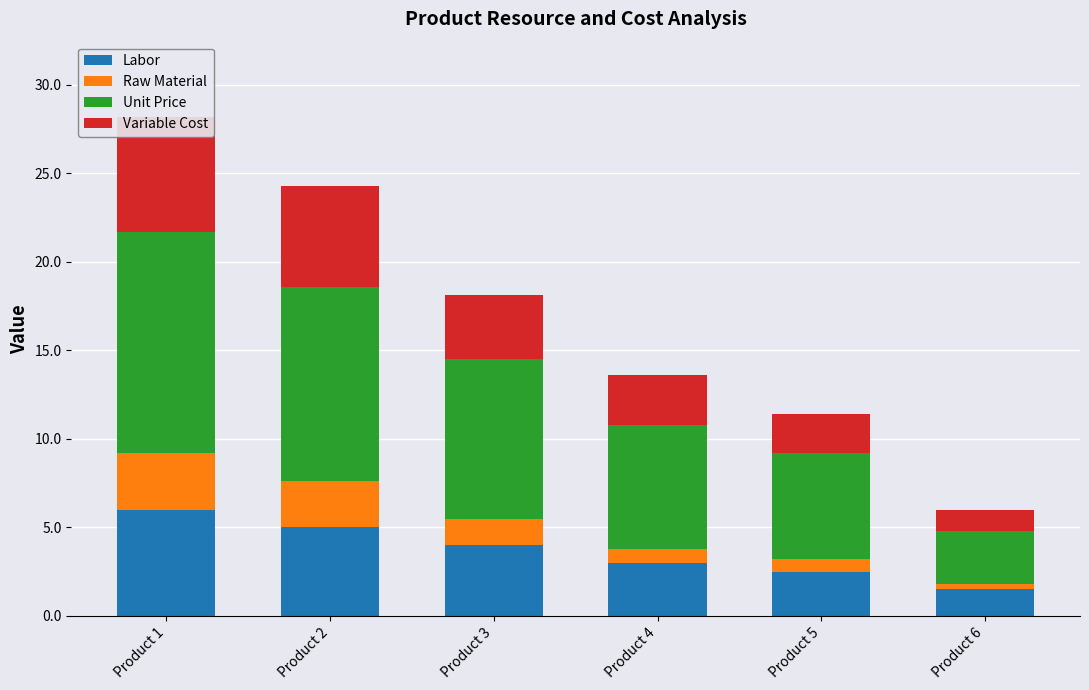

What is the value of the Unit Price bar at the 6th from the left?

3.0